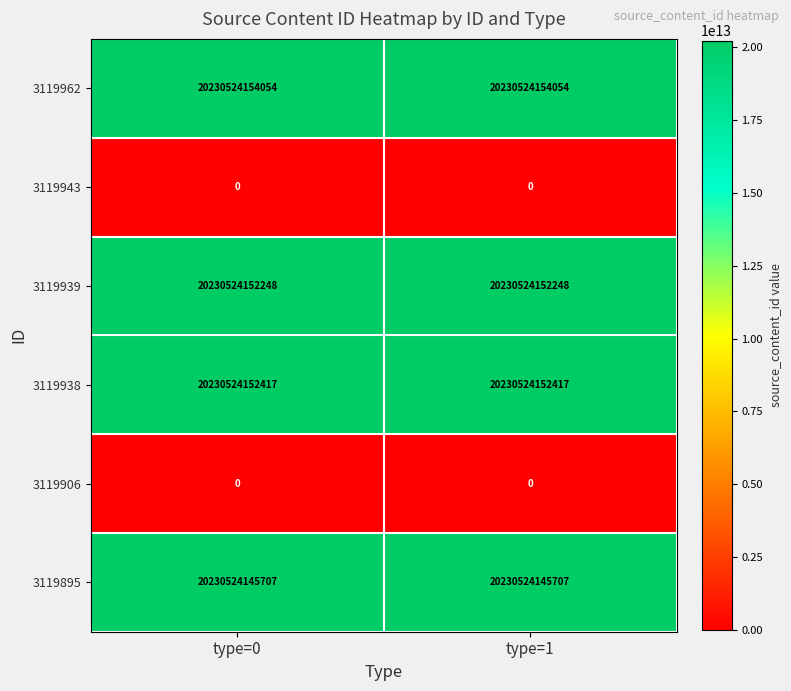

The 3119939 series shows 20230524152248 at type=1. True or false?

True